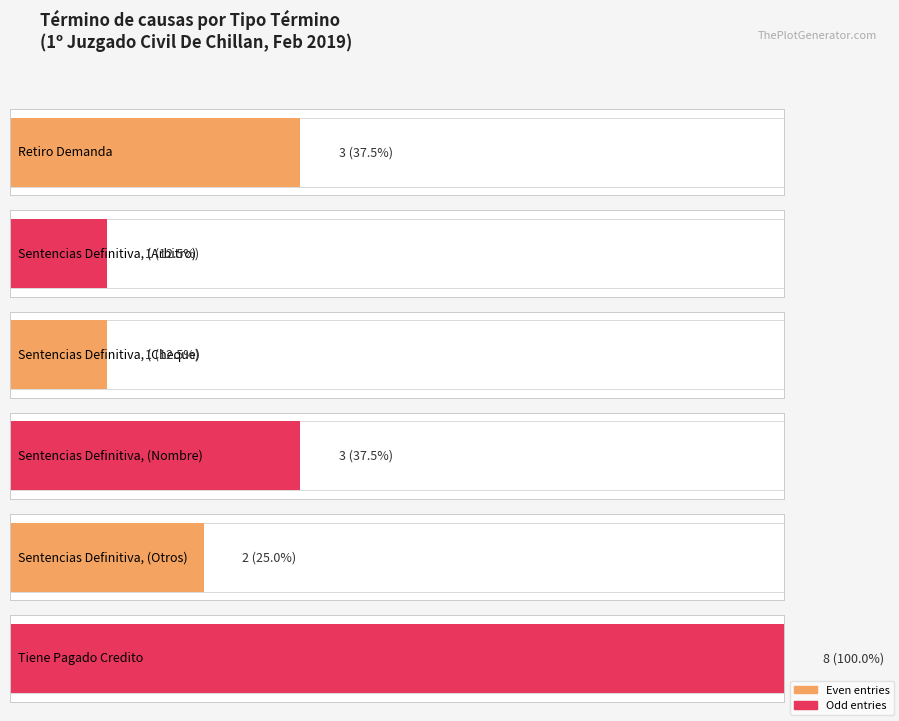

What is the label of the 5th bar from the left?

Sentencias Definitiva
(Otros)